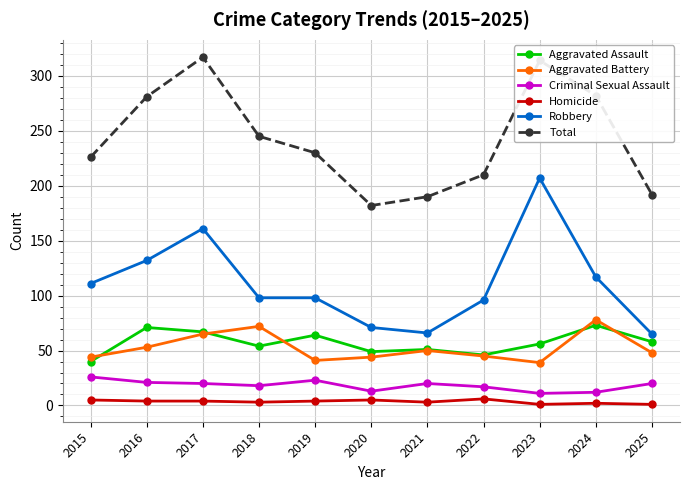

What is the average value of the Criminal Sexual Assault series?

18